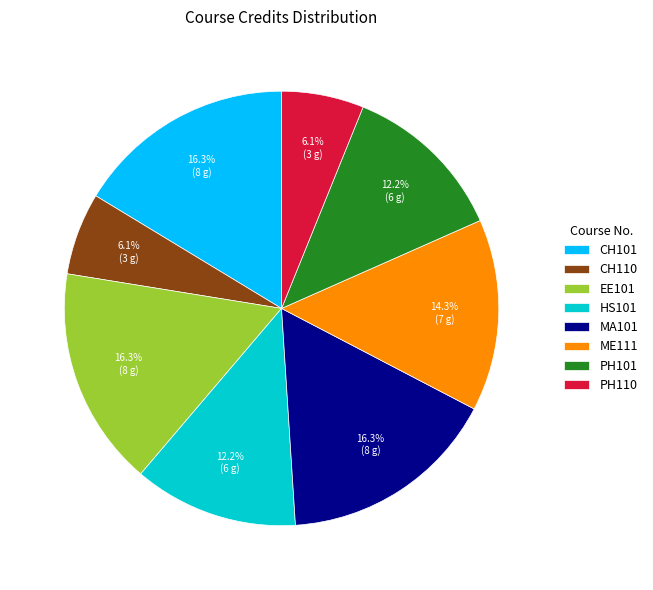

To the nearest percent, what is the average slice percentage?

12%